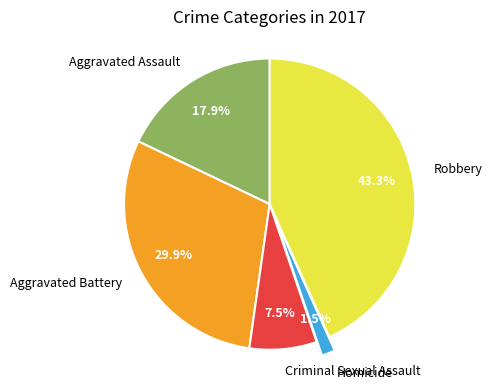

Between Aggravated Assault and Aggravated Battery, which is larger?

Aggravated Battery